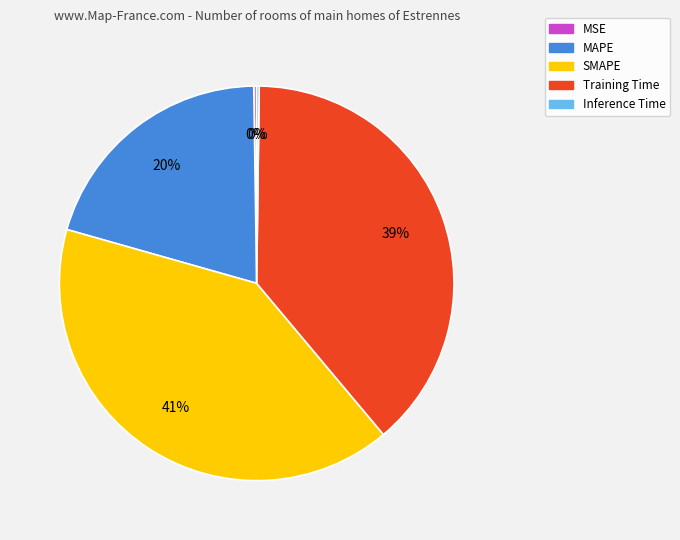

Which category has the biggest portion of the pie?

SMAPE